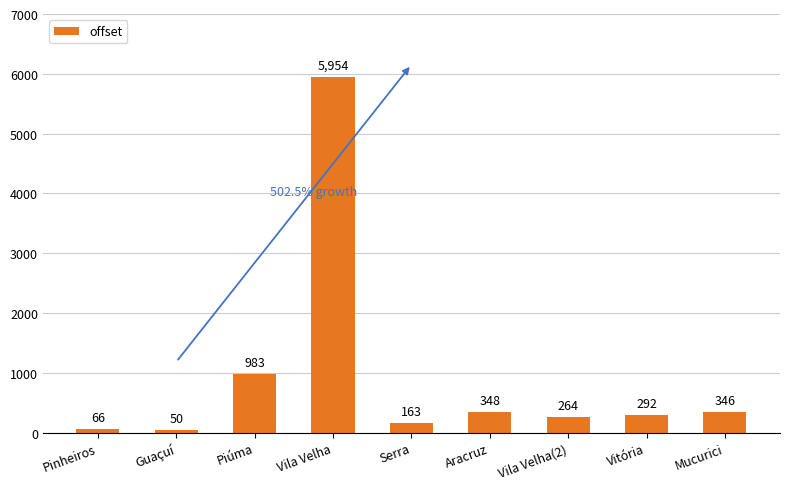

What is the label of the 1st bar from the left?

Pinheiros